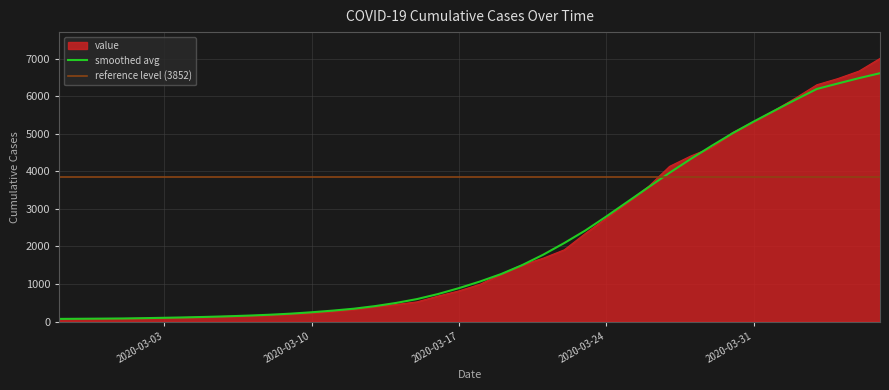

What is the sum of all values?

85761